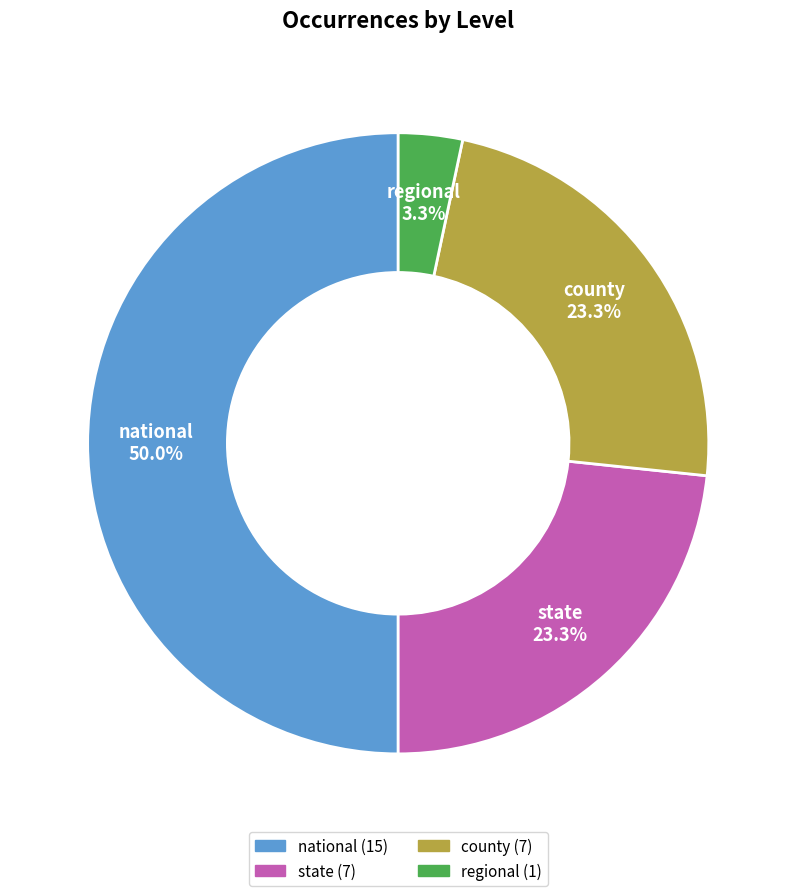

The national slice represents 50% of the pie. True or false?

True